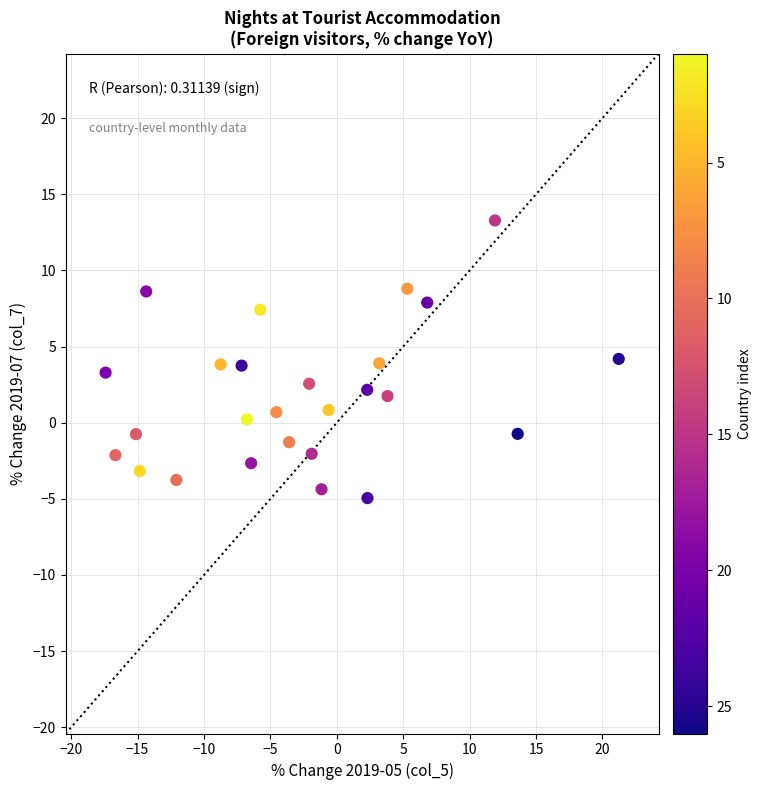

What is the range of Y values (max minus min)?

18.2